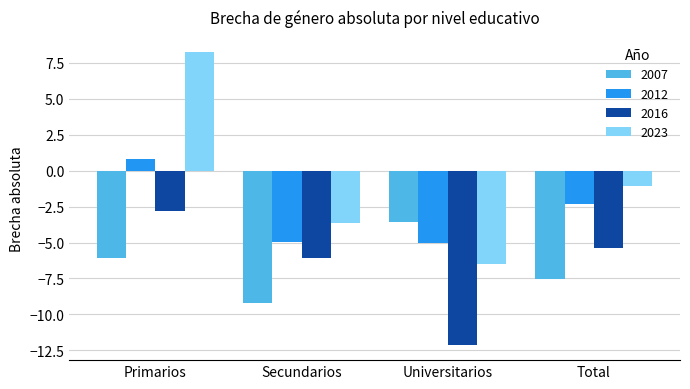

What is the difference between the maximum and minimum values in the 2023 series?

14.8